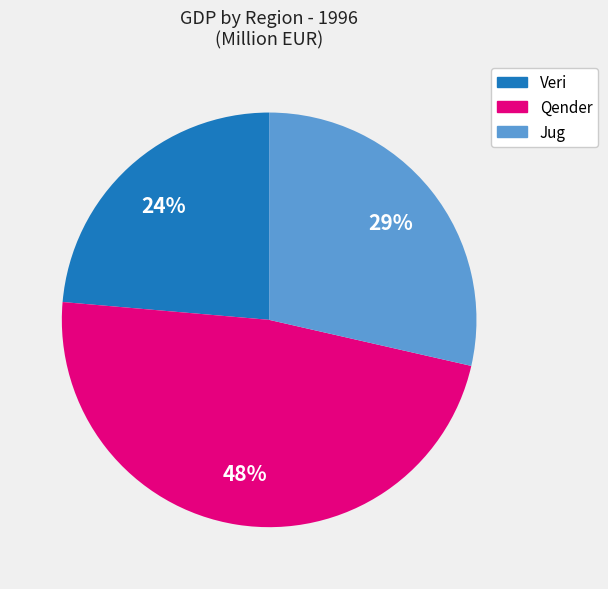

Is it true that Qender is 60% of the pie?

False